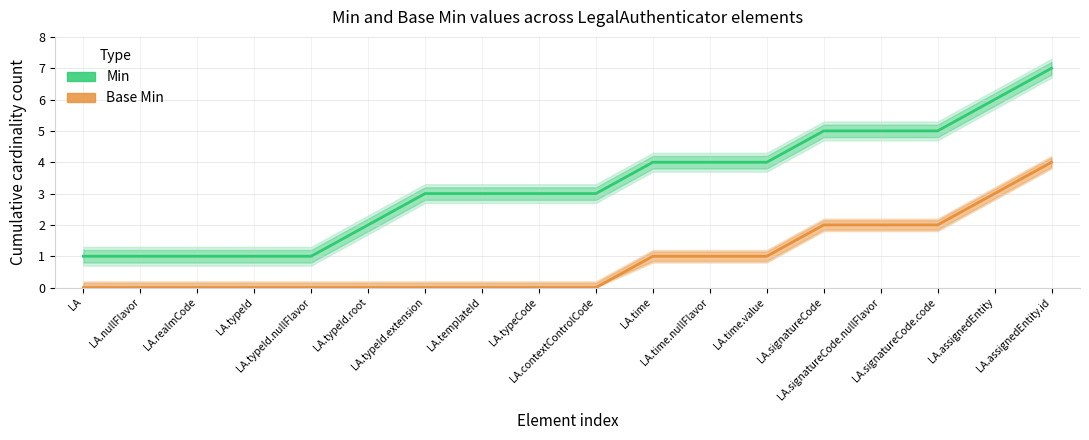

What are all the series names shown in the legend?

Min, Base Min